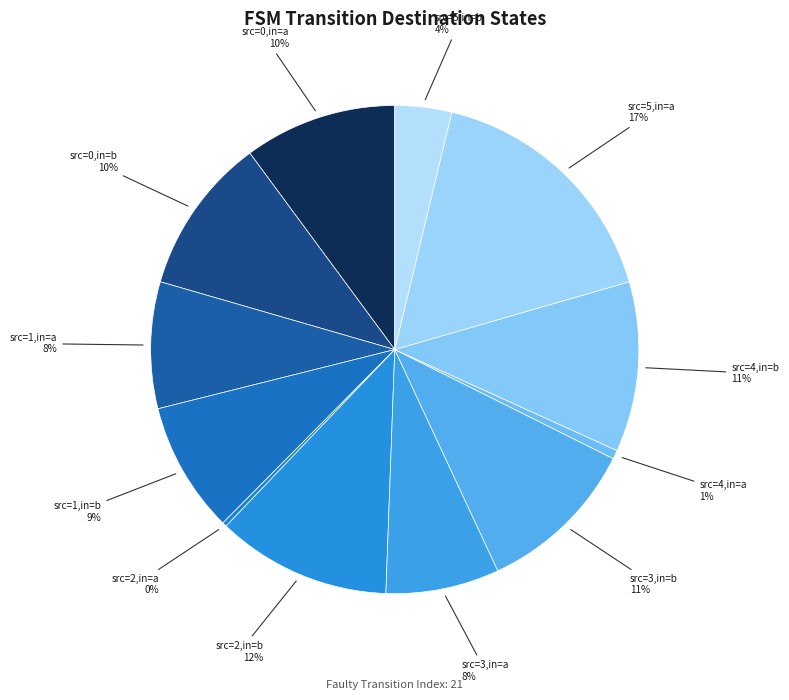

Is there a majority slice in this chart?

No